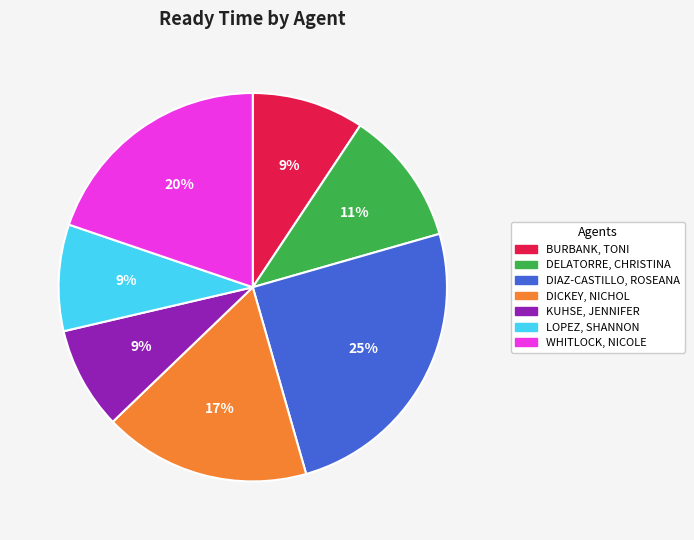

Does BURBANK, TONI account for over 50% of the chart?

No